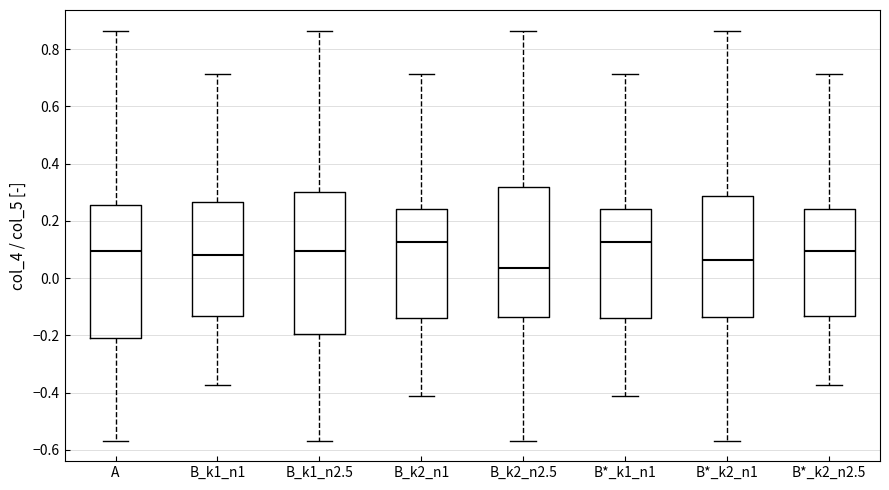

Comparing the boxes themselves (not the whiskers), which one is the tallest?

B_k1_n2.5